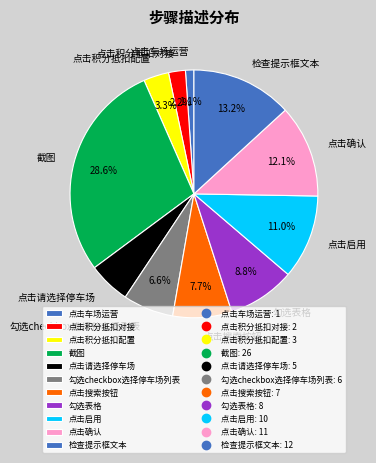

Which slice is the smallest?

点击车场运营